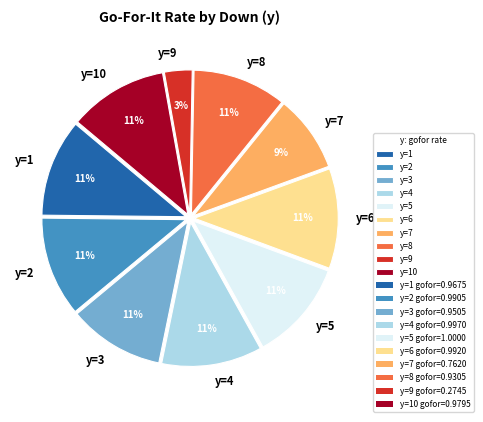

Combined, do y=1 and y=8 account for over 50%?

No